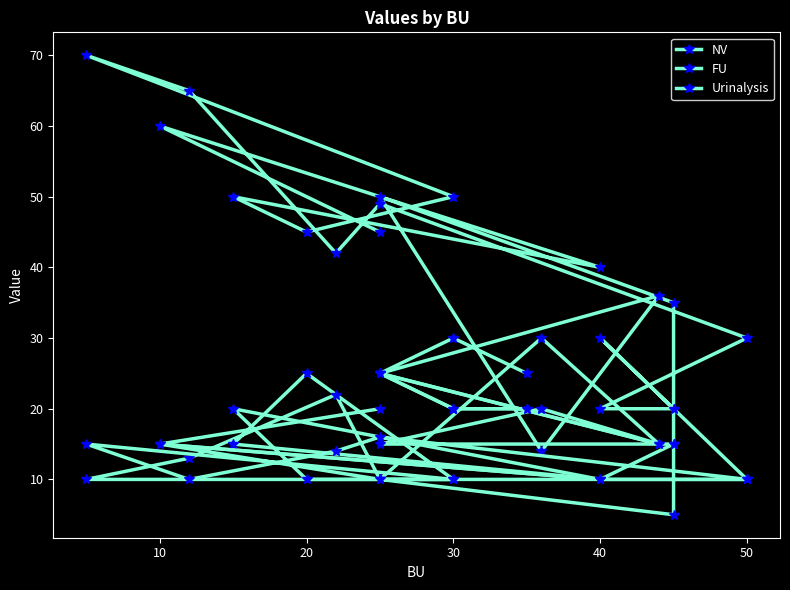

How many lines are shown in the chart?

3